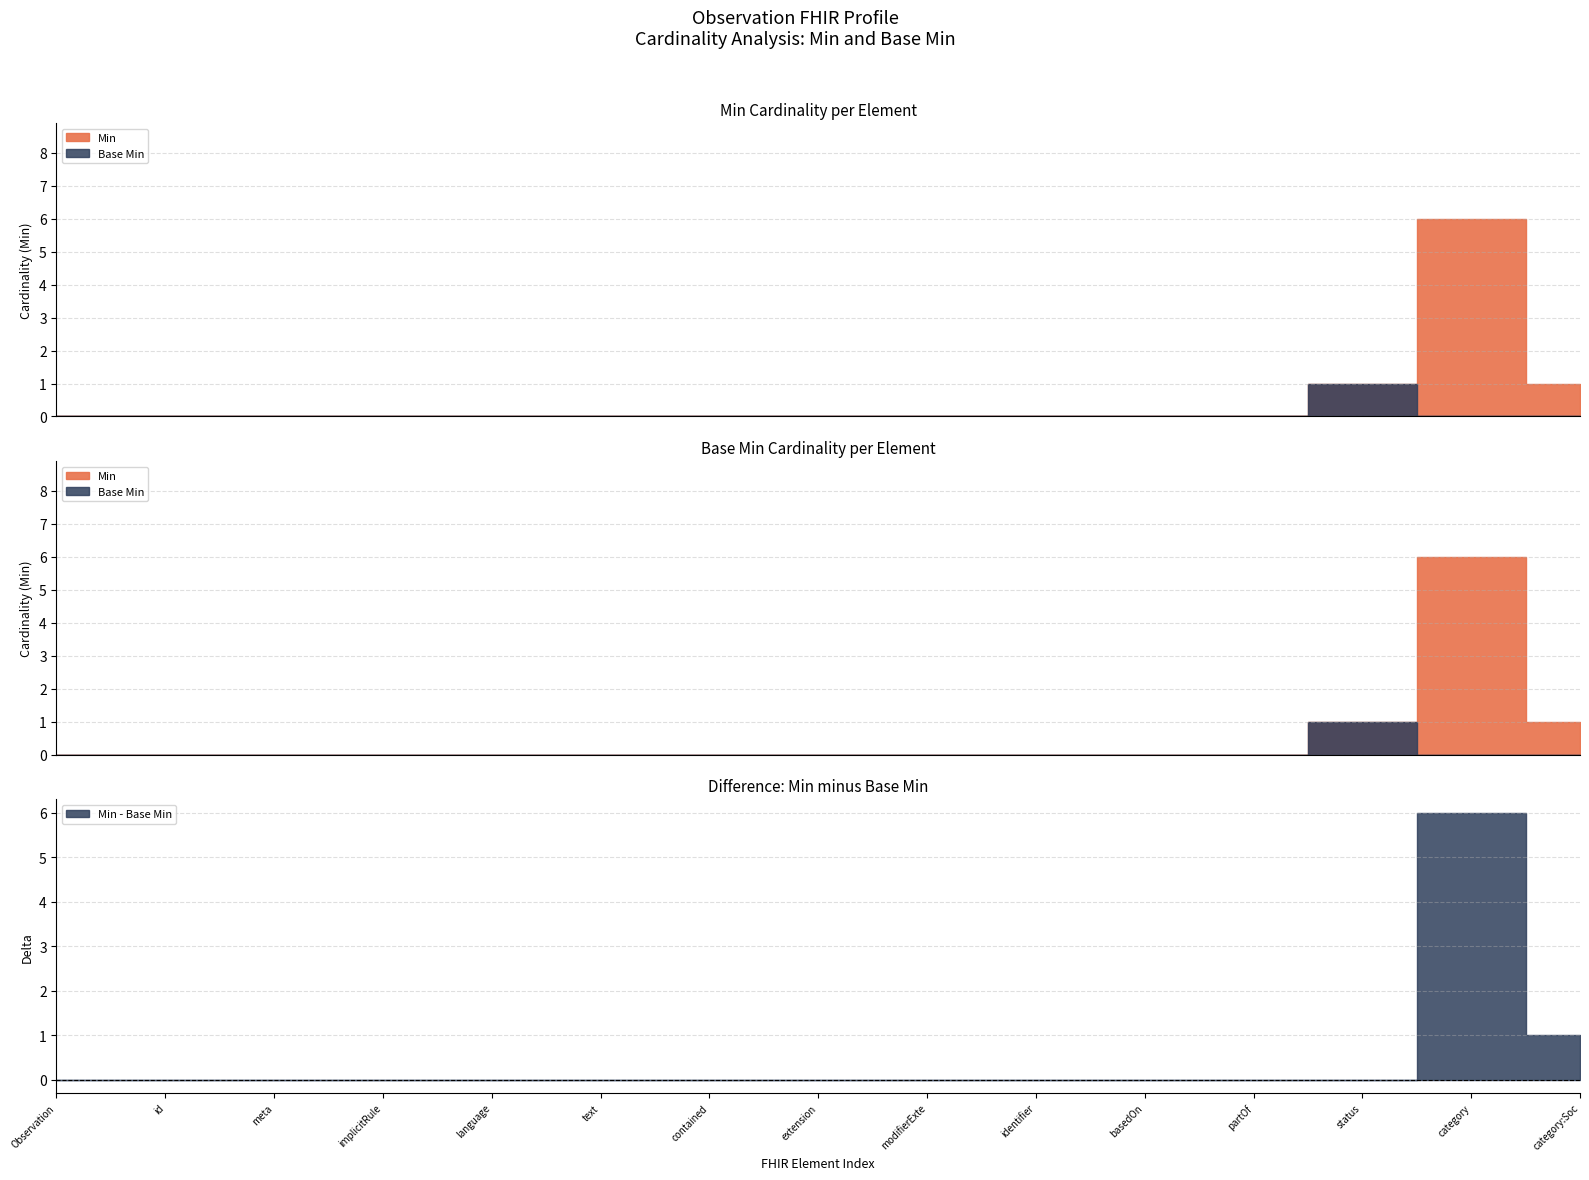

Rank the series by their average value, from lowest to highest.

Base Min, Min